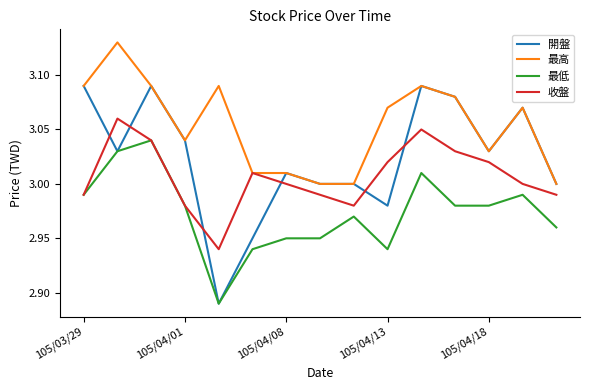

True or false: 收盤 and 開盤 cross at least once.

True